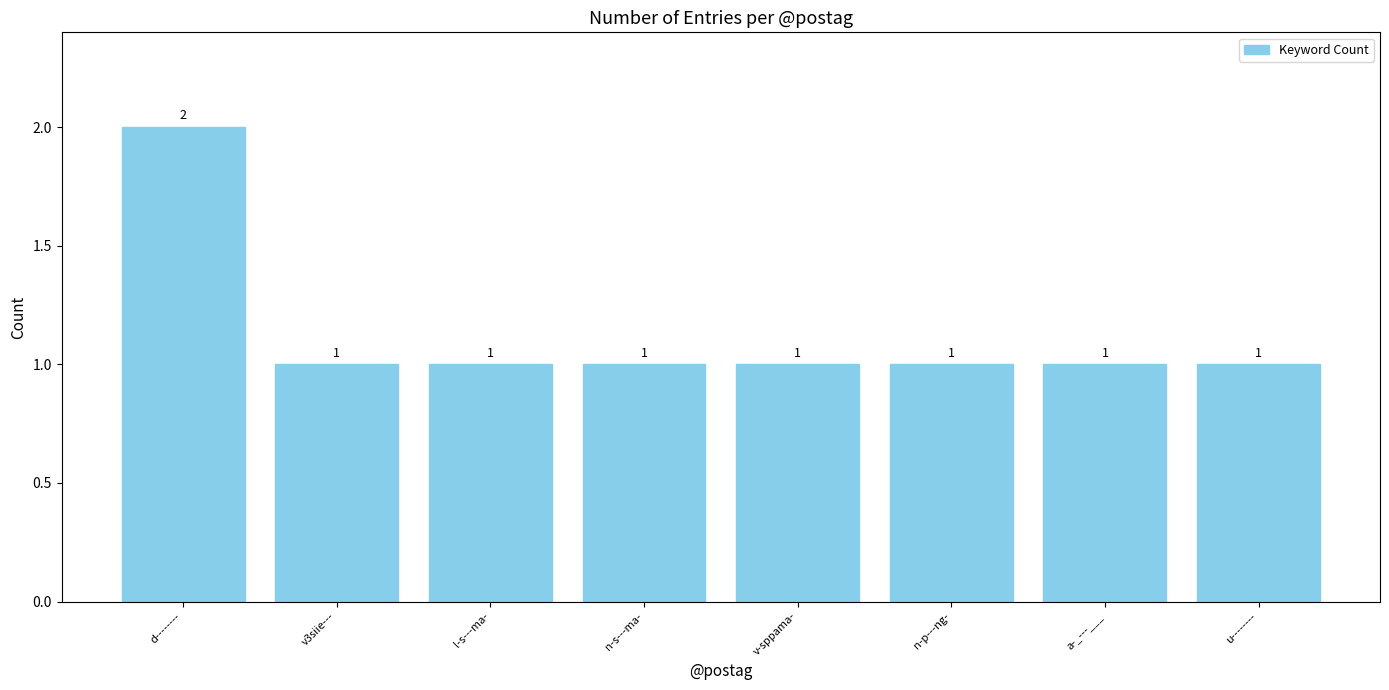

Which label corresponds to the largest value in the chart?

d--------